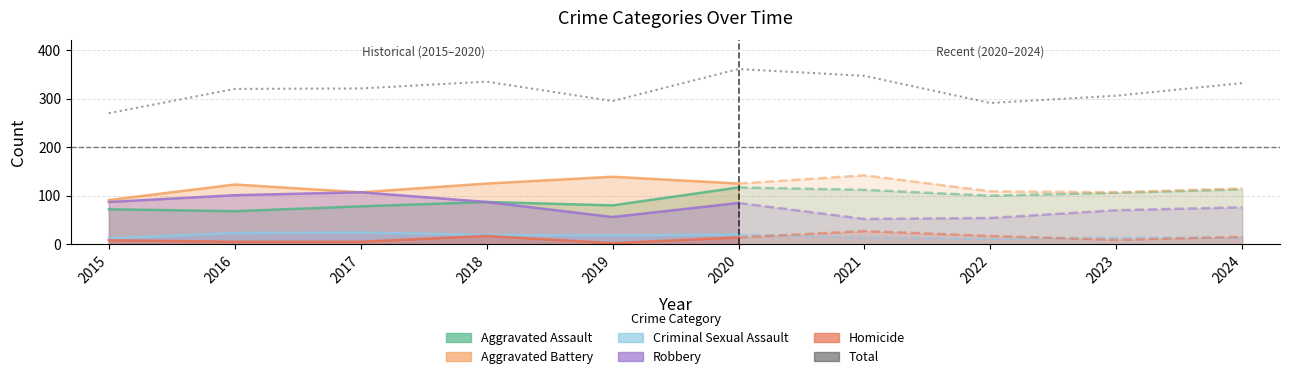

Which category has the highest value across all series?

2020